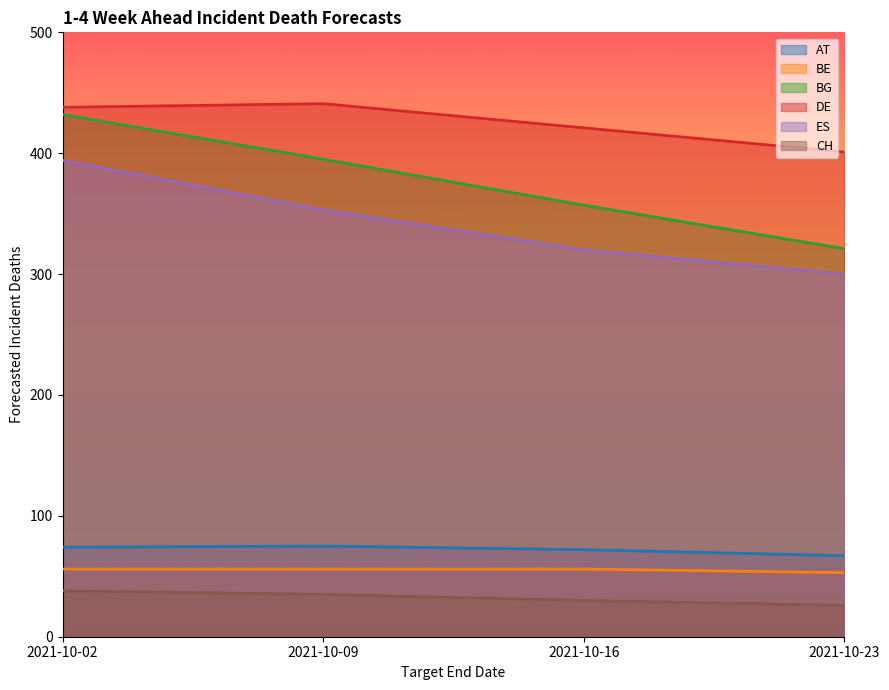

What is the spread (max minus min) of values at 2021-10-02?

400